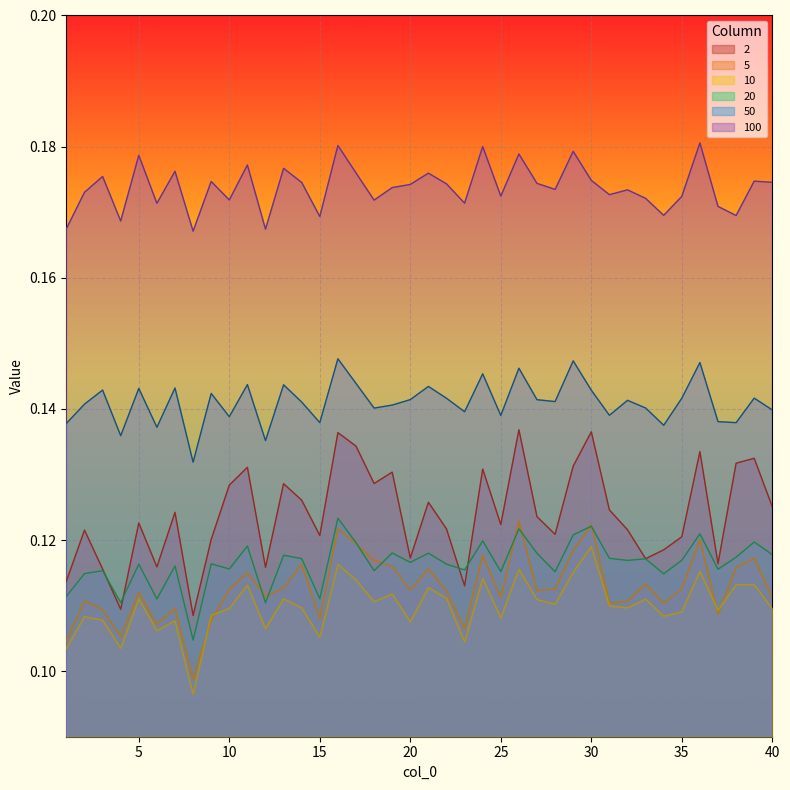

Count the 10 values in the range 0 to 1.

40